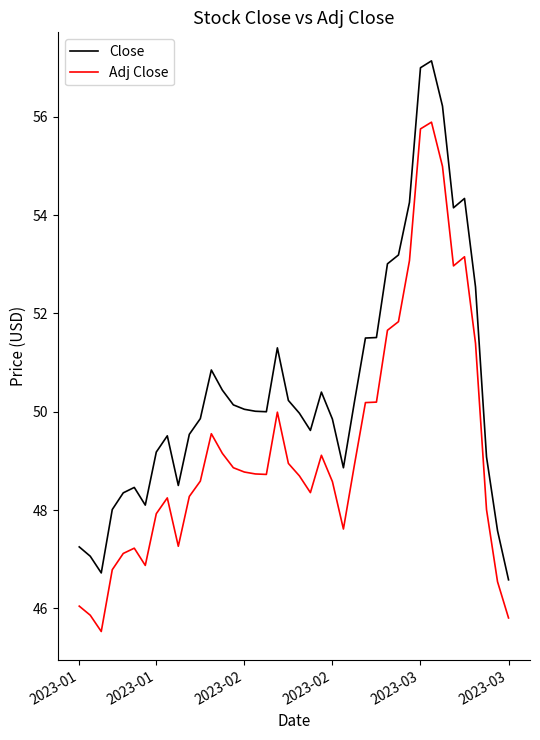

Which series has the largest total across all categories?

Close